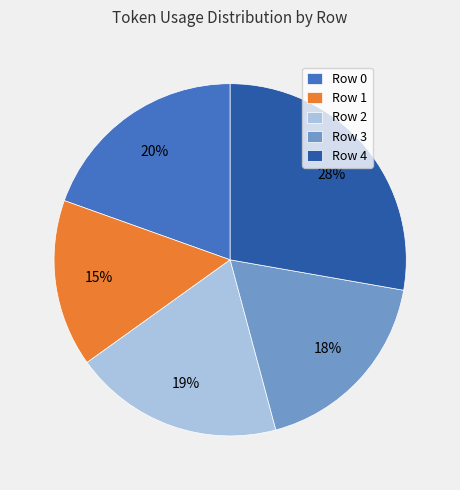

The Row 1 slice represents 15% of the pie. True or false?

True